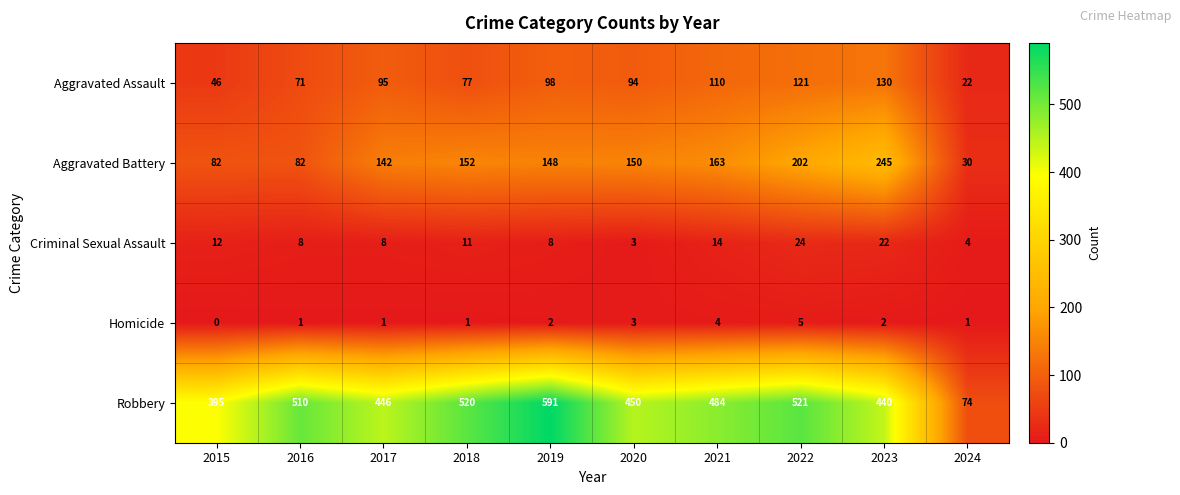

Which category has the lowest value in the Criminal Sexual Assault series?

2020